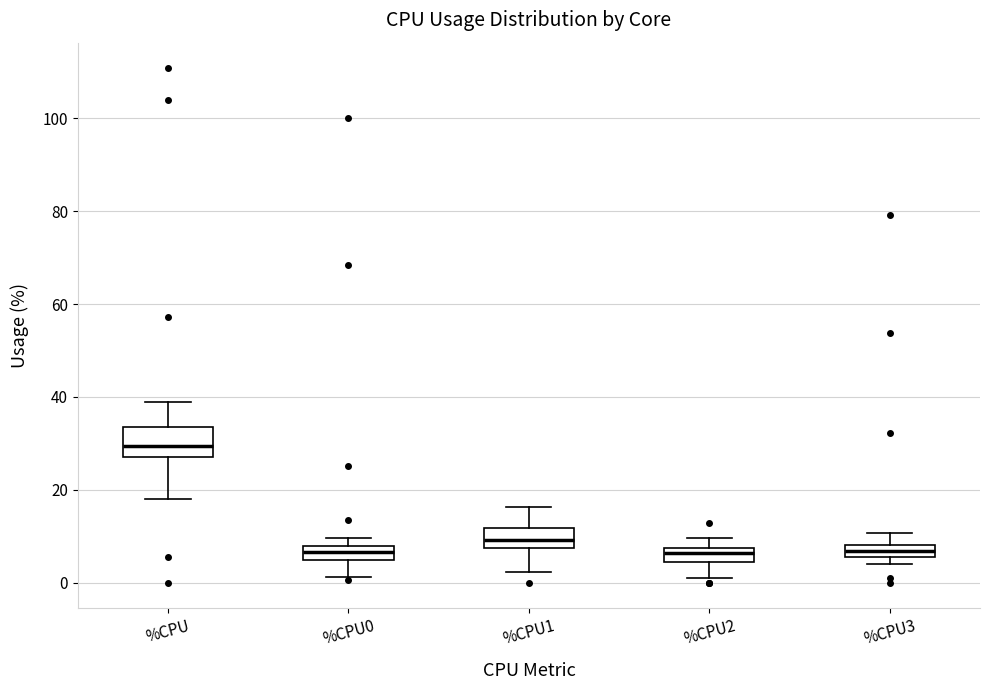

Where does the lower whisker of the box for %CPU2 end on the y-axis? The values are not printed on the chart, so give them approximately, as read against the axis.

2